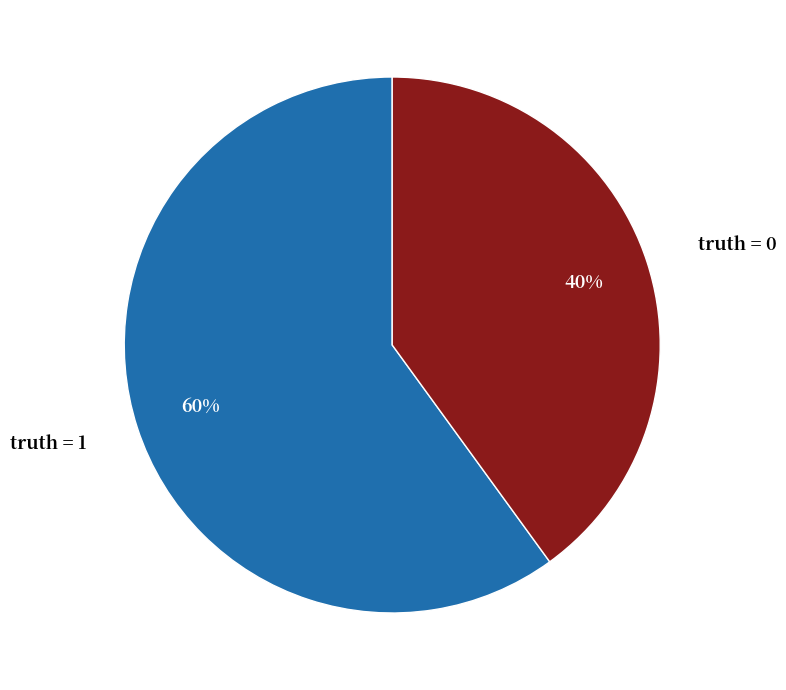

What is the majority slice?

truth = 1